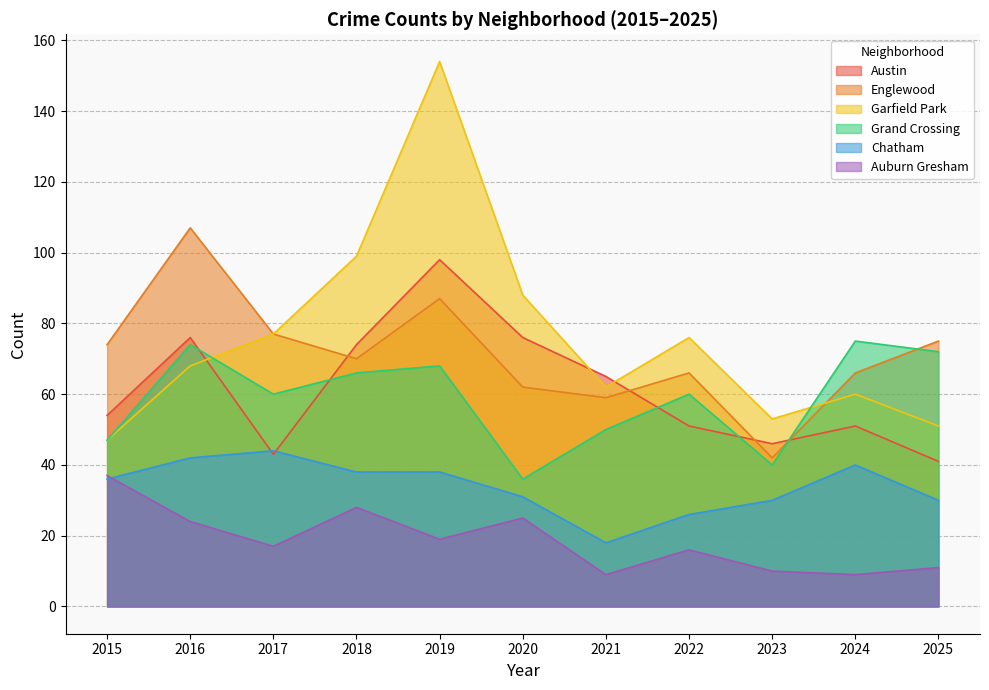

The Austin series shows 110 at 2021. True or false?

False